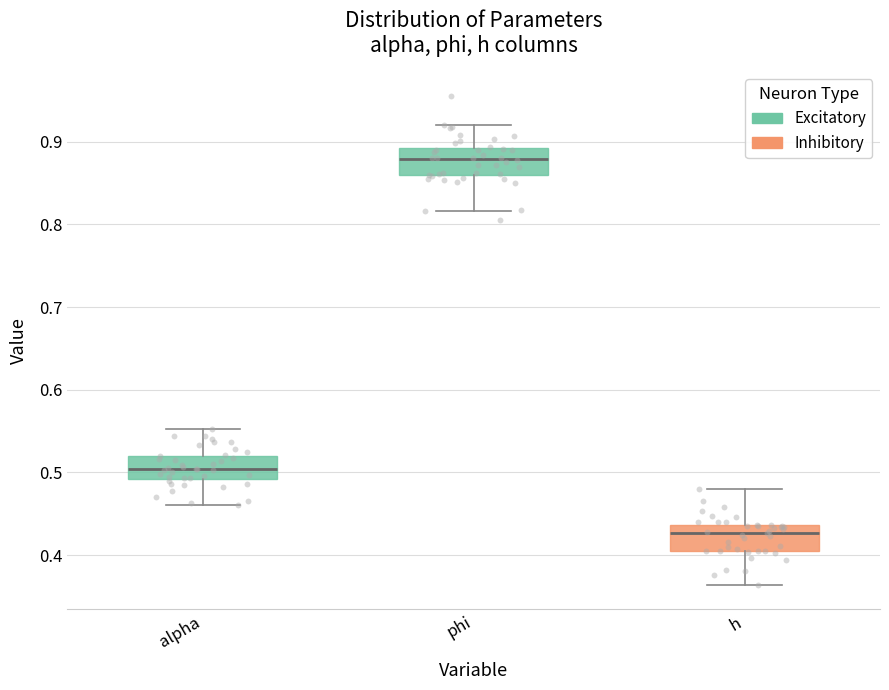

Where does the median line of the box for alpha sit on the y-axis? The values are not printed on the chart, so give them approximately, as read against the axis.

0.50